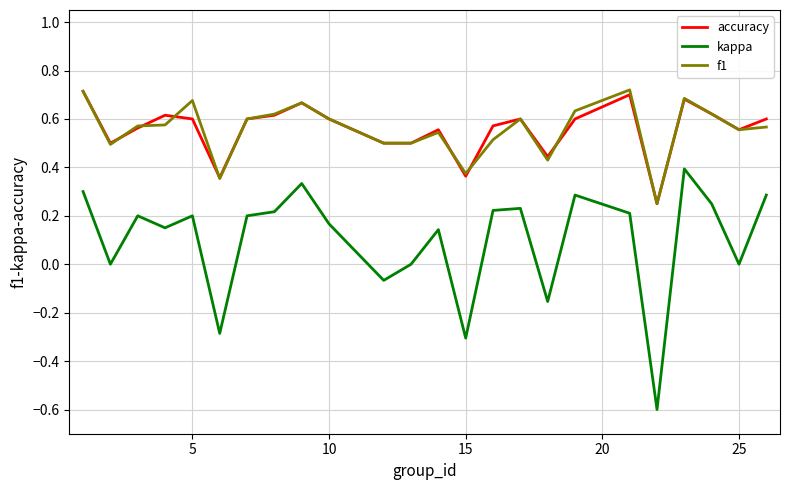

Count the number of data series in this chart.

3